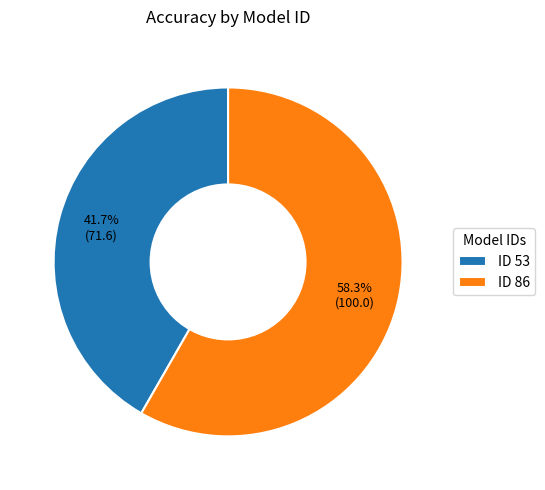

Which category accounts for the majority?

ID 86